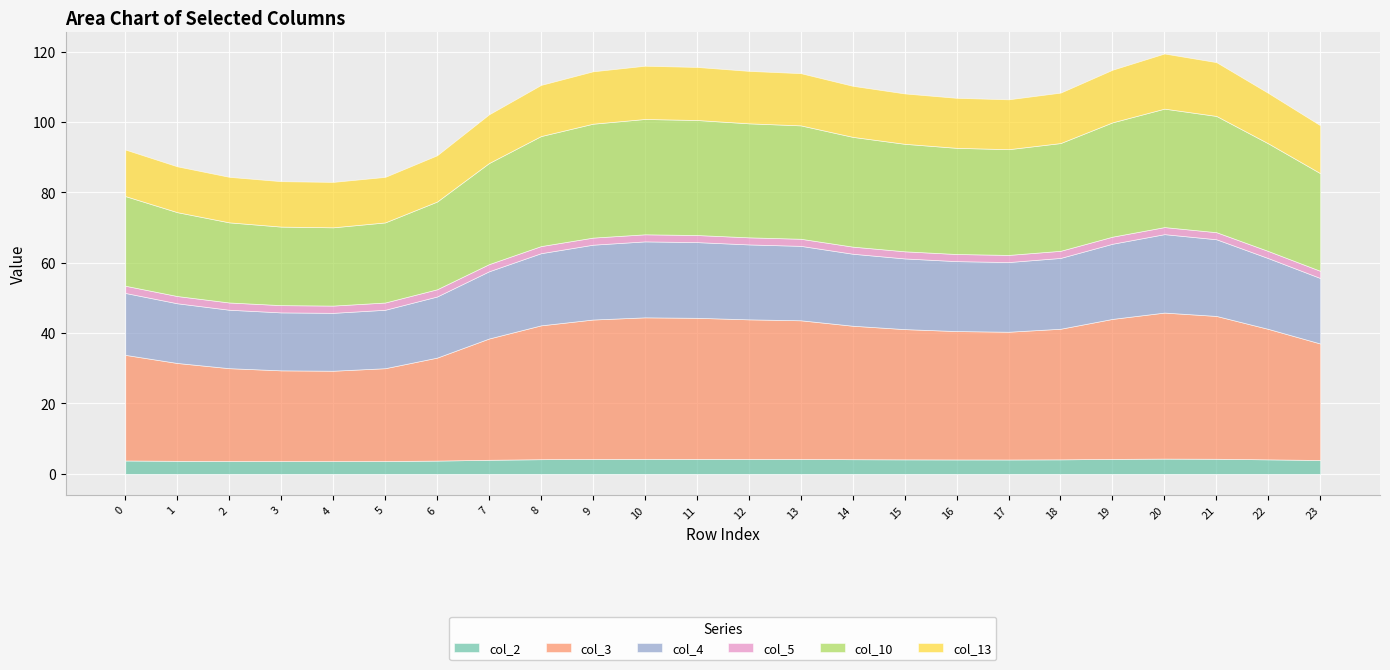

What is the difference between the maximum and minimum values in the col_2 series?

0.7